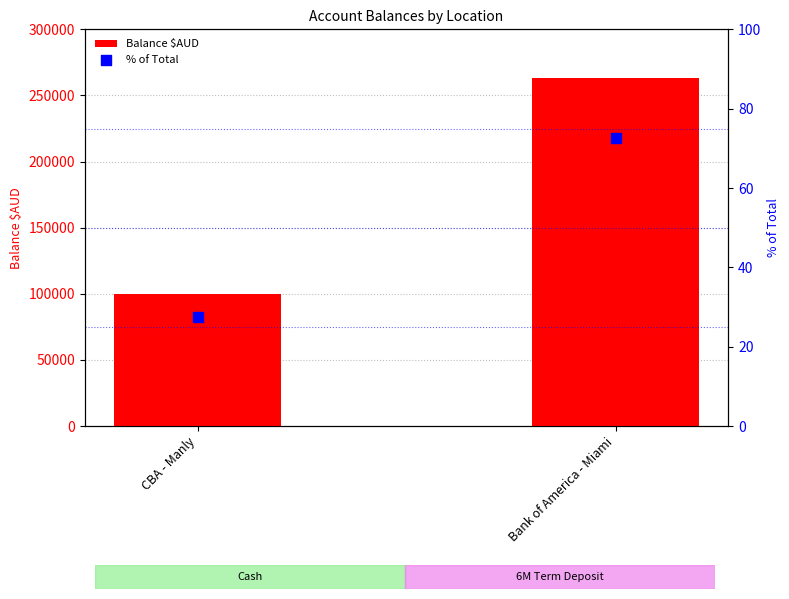

At which category is the sum across all series the highest?

Bank of America - Miami